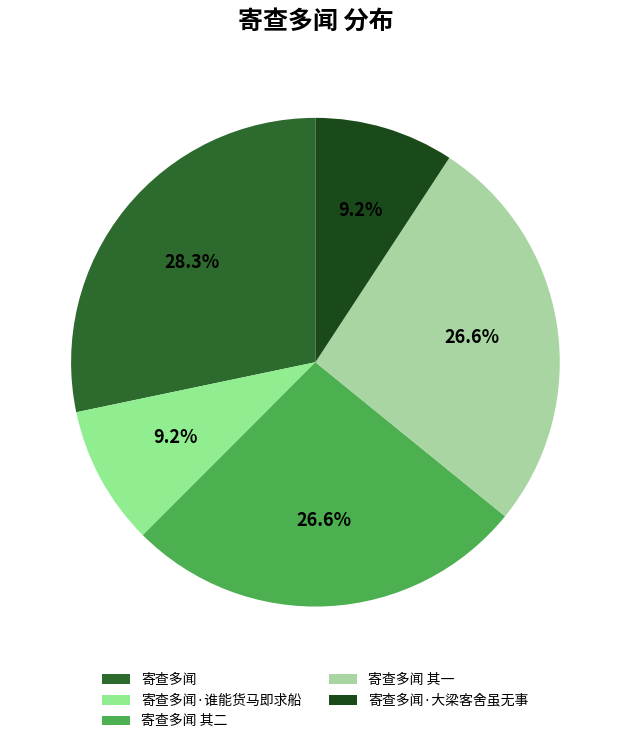

Do 寄查多闻 其一 and 寄查多闻·大梁客舍虽无事 together represent more than half of the pie?

No